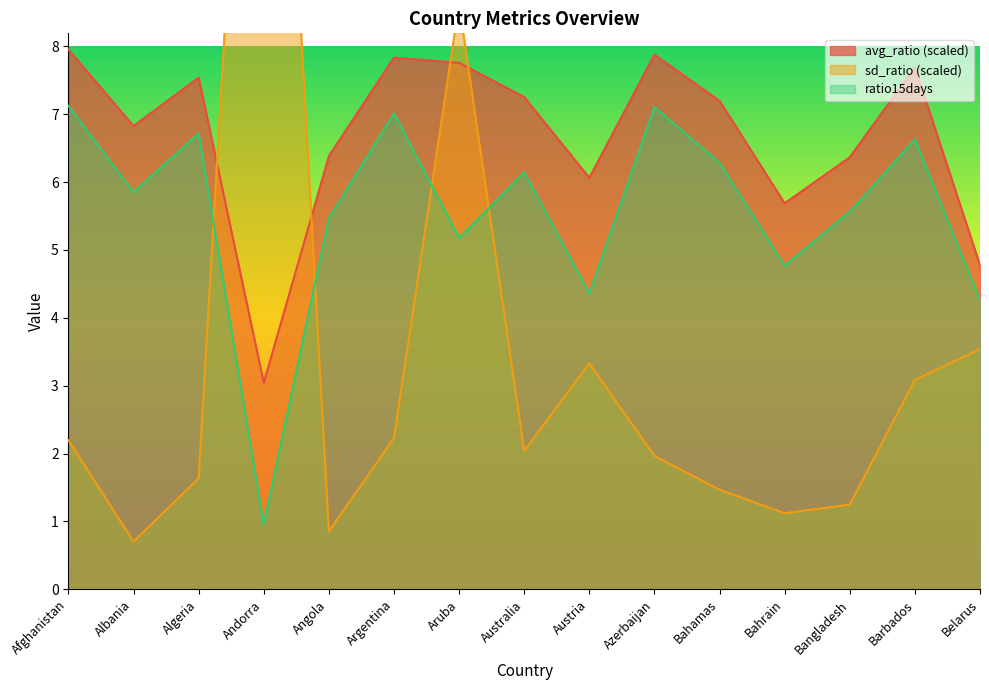

At which label does sd_ratio reach its peak?

Andorra